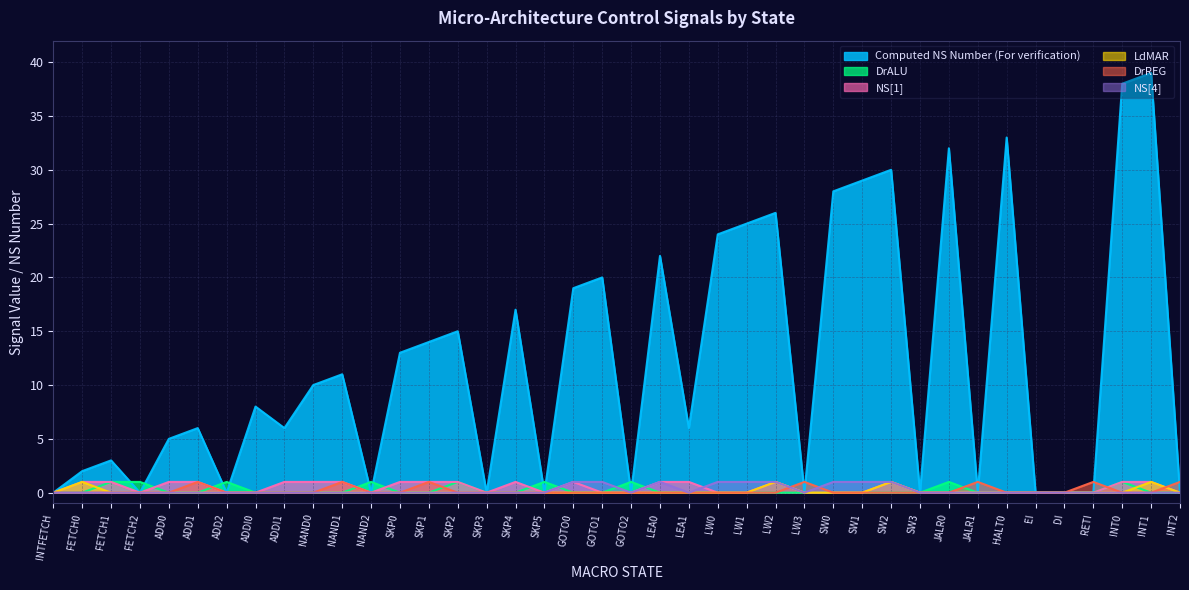

Which category has the lowest value in the LdMAR series?

INTFETCH